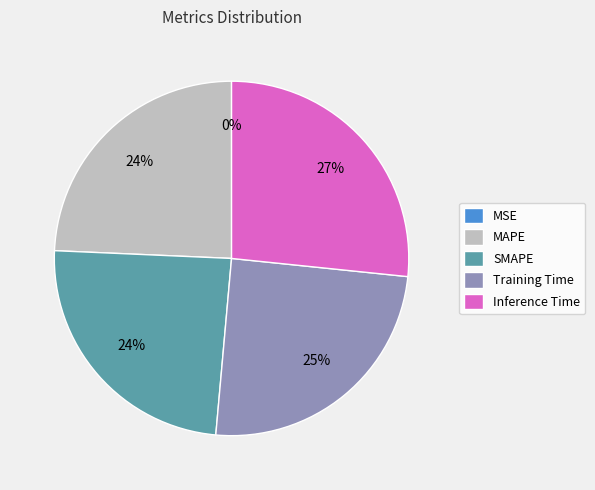

Is it true that Training Time is 34% of the pie?

False